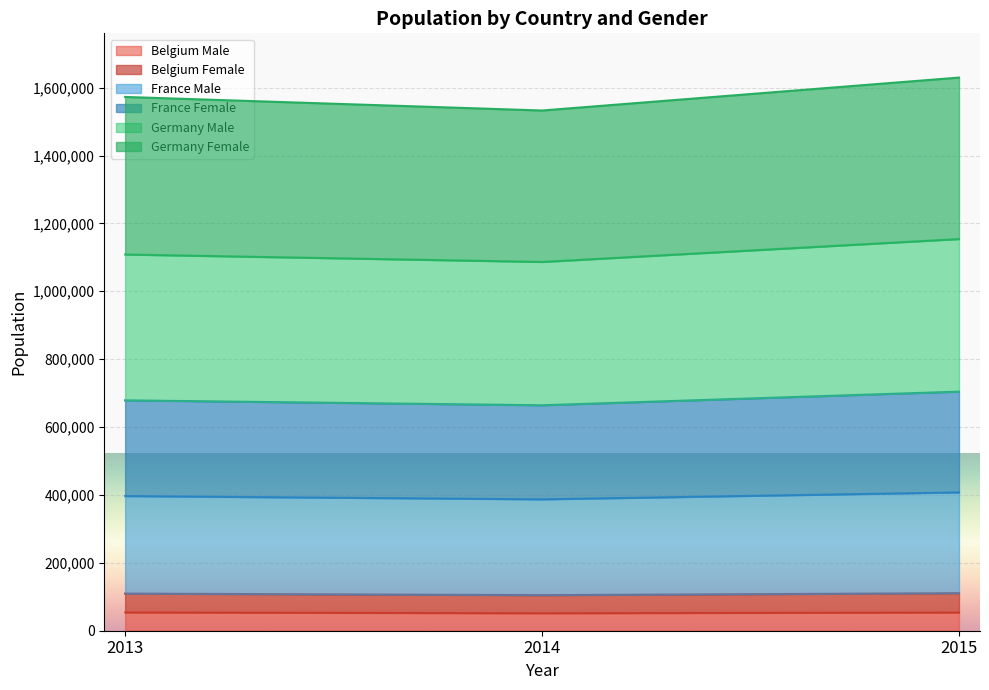

Where does the Belgium Male series first go above 53631?

2013